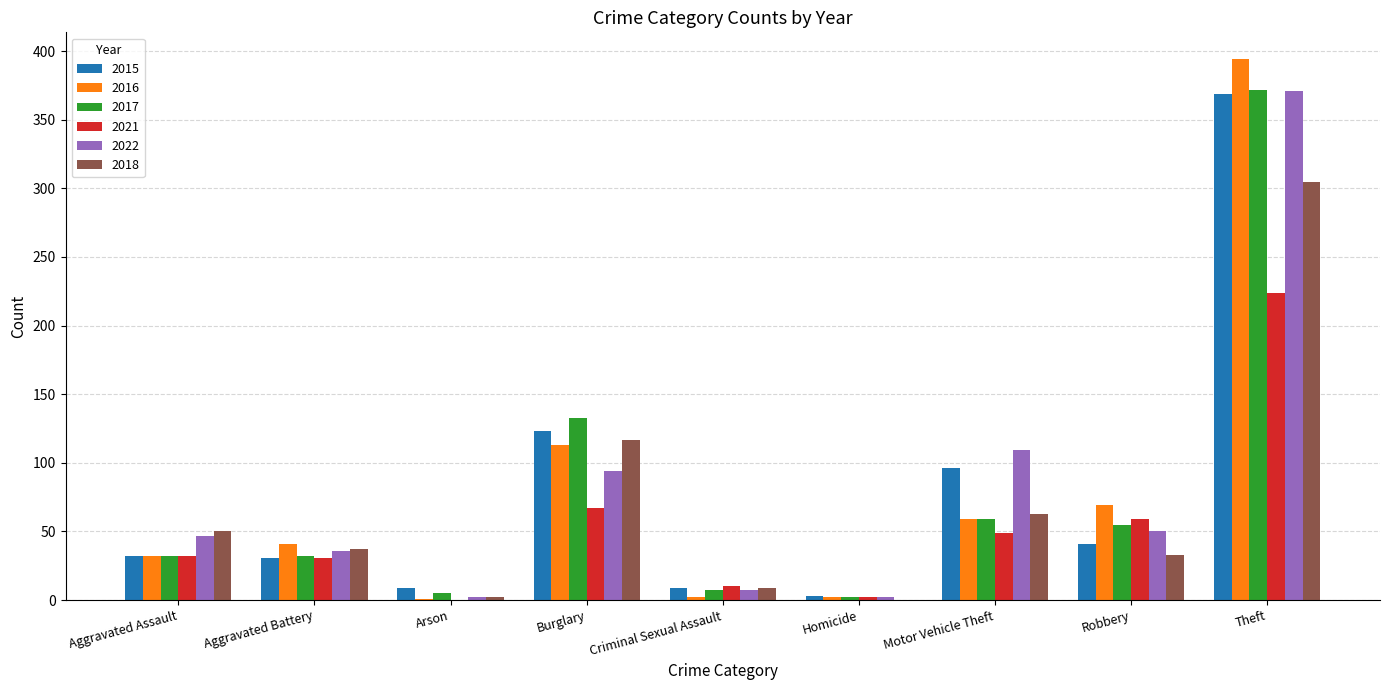

Between Aggravated Battery and Theft, which series saw the biggest shift?

2016